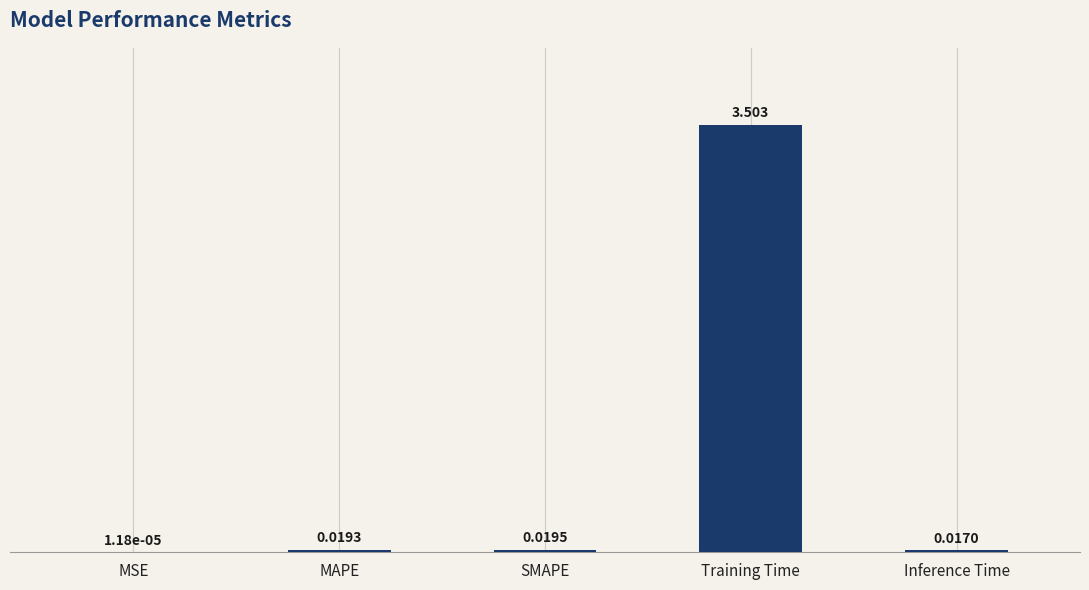

Between Training Time and Inference Time, which is larger?

Training Time